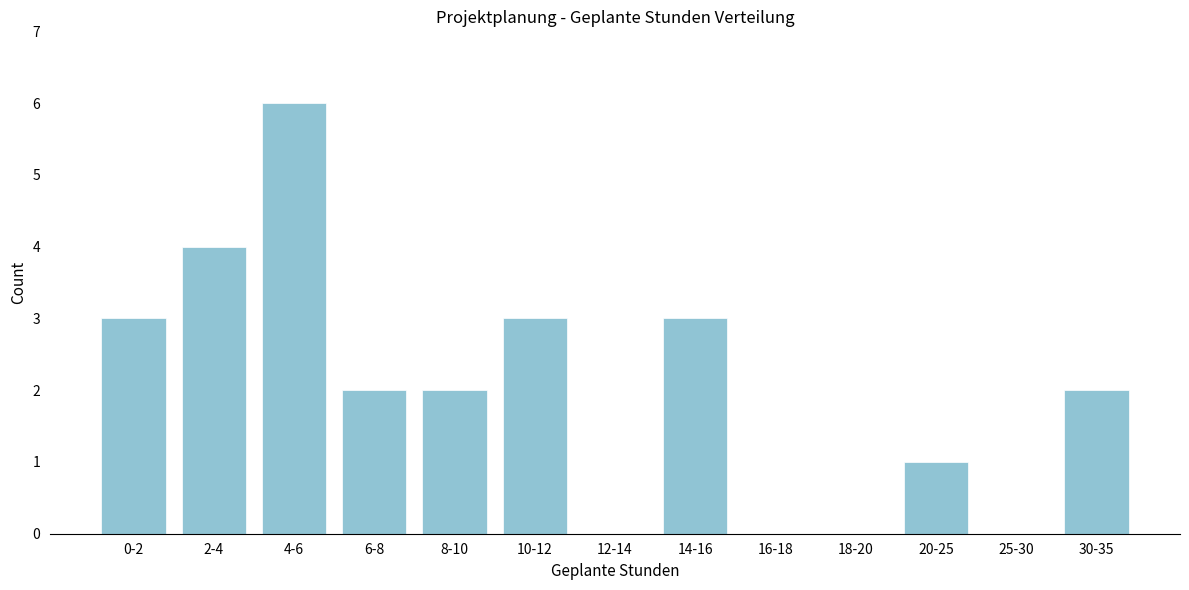

Reading right to left, what are all the values shown in this chart?

30-35=2	25-30=0	20-25=1	18-20=0	16-18=0	14-16=3	12-14=0	10-12=3	8-10=2	6-8=2	4-6=6	2-4=4	0-2=3